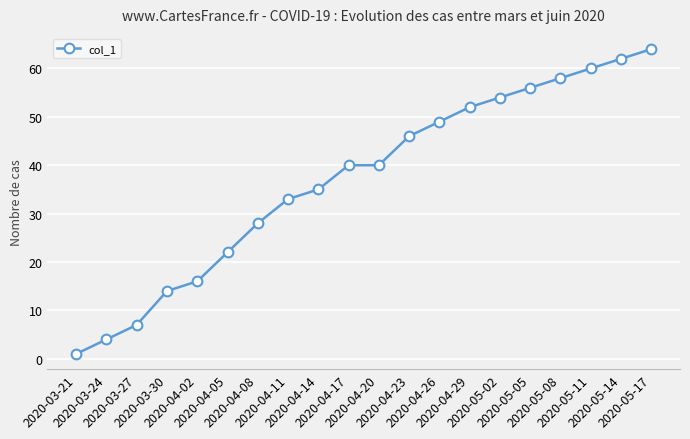

What is the value of the 14th point from the left?

52